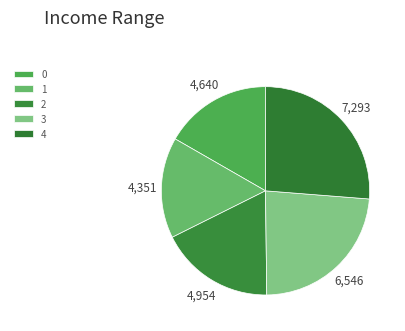

Which has a higher value, 2 or 1?

2